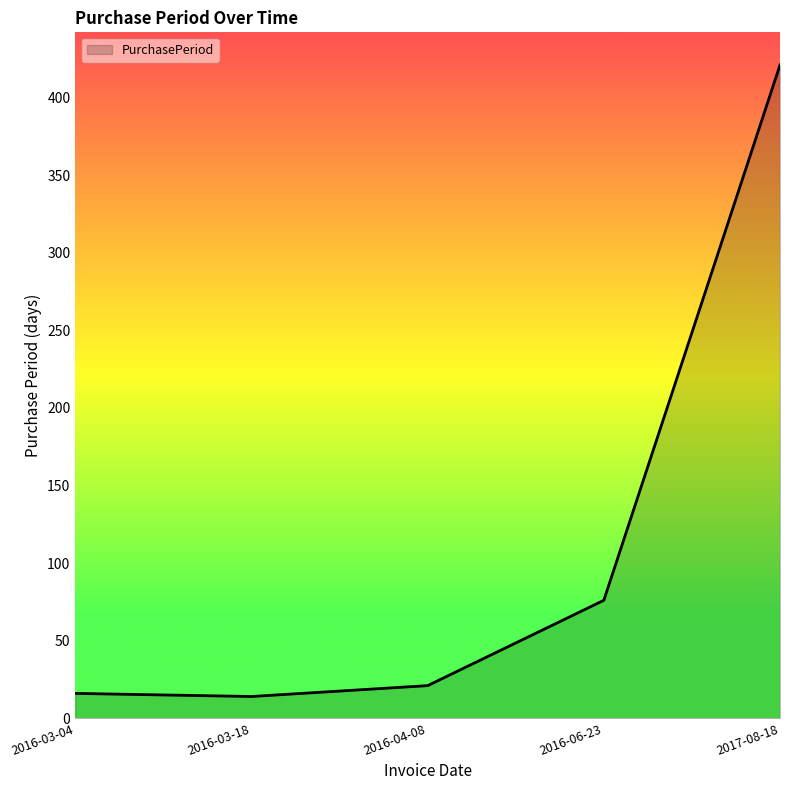

What is the sum of the values at 2016-03-18 and 2016-06-23?

90